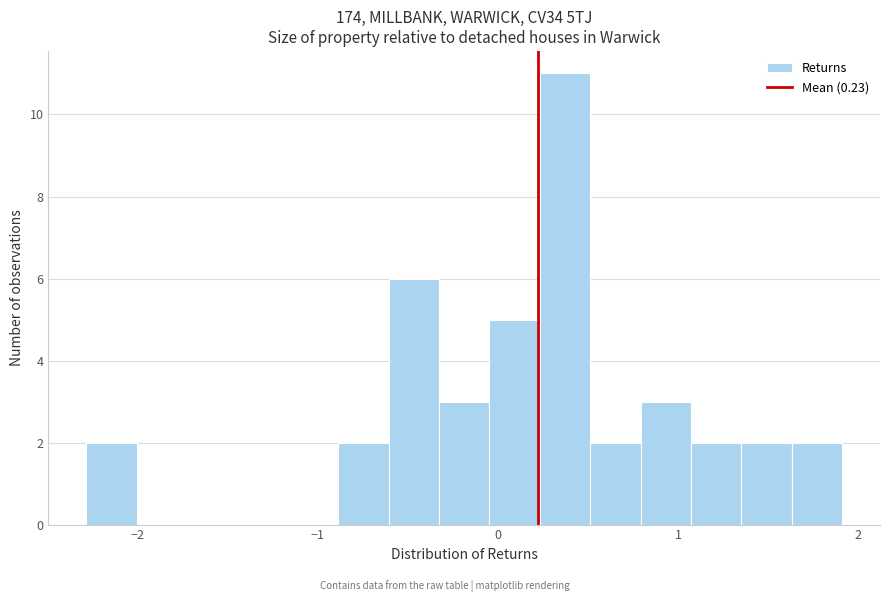

Around what value on the x-axis is the tallest bar? Give the approximate position of its centre, as read against the axis.

0.4